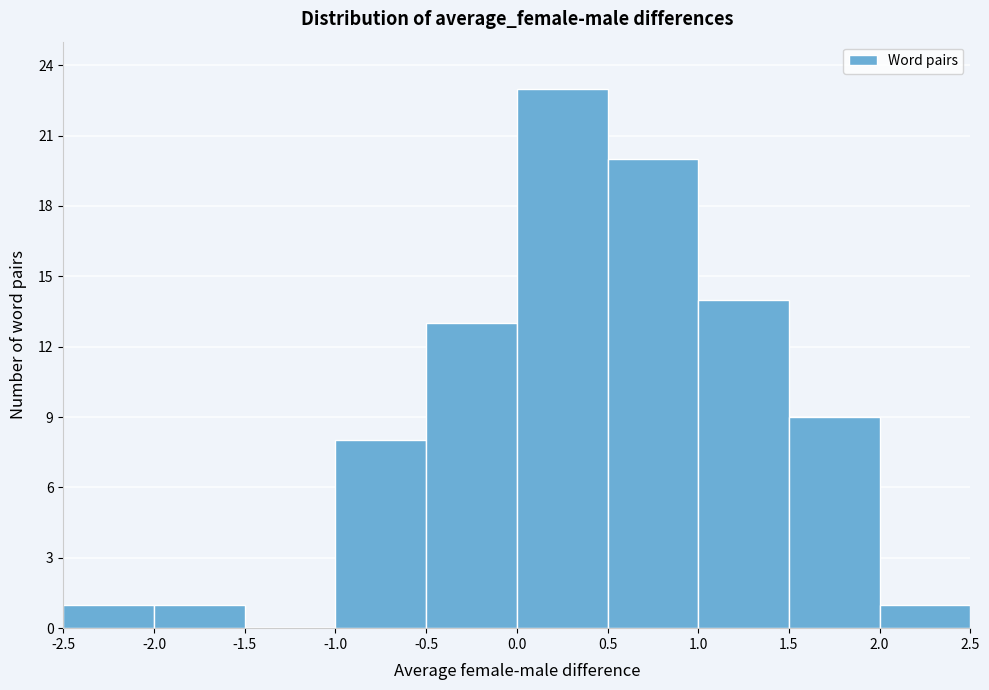

How tall is the bar that spans -0.5 to 0.0 on the x-axis? The values are not printed on the chart, so give them approximately, as read against the axis.

13